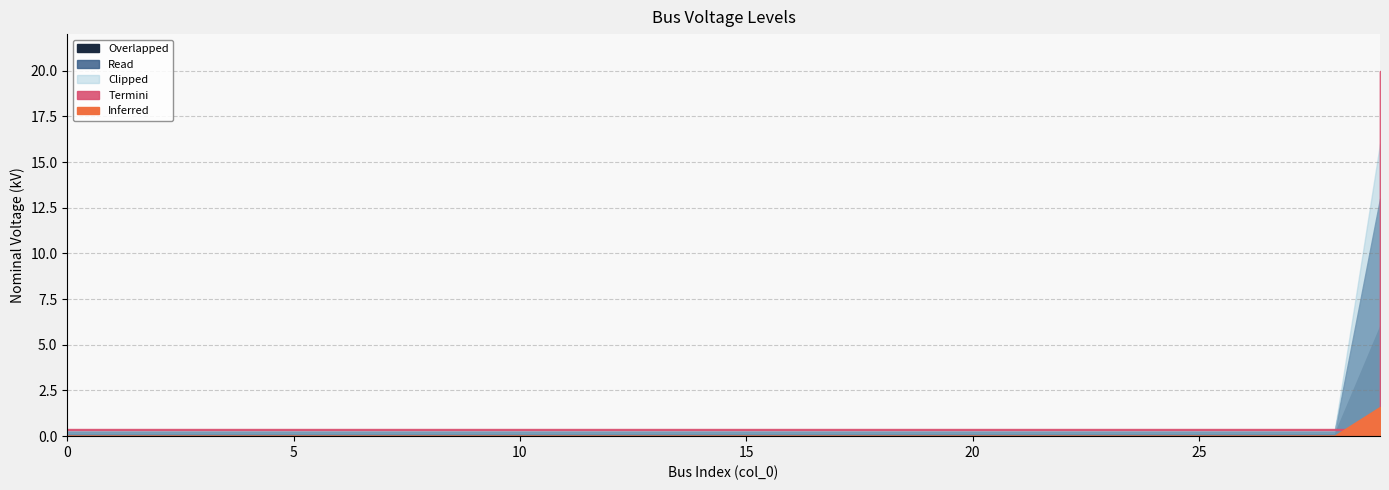

Count the number of categories in the chart.

30